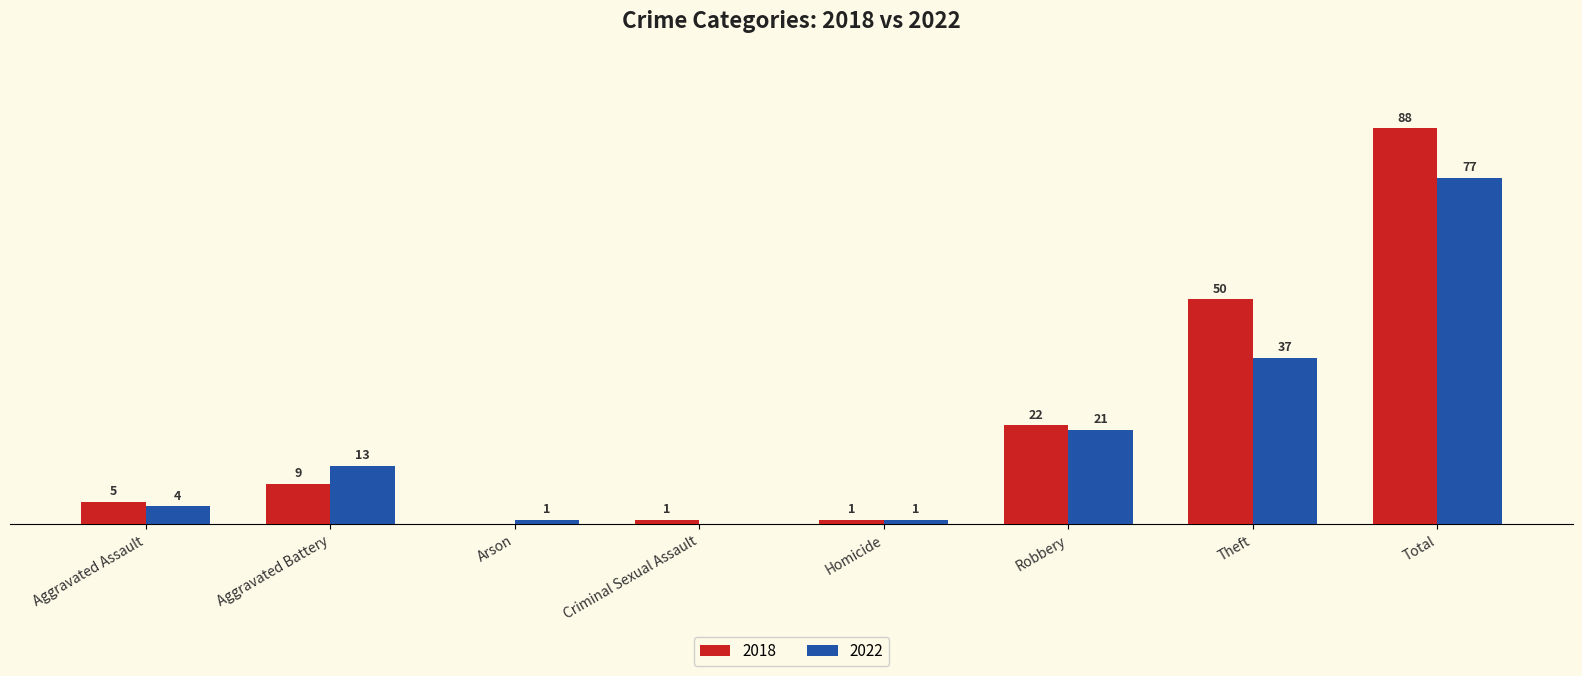

At which label is 2018 closest to 44?

Theft